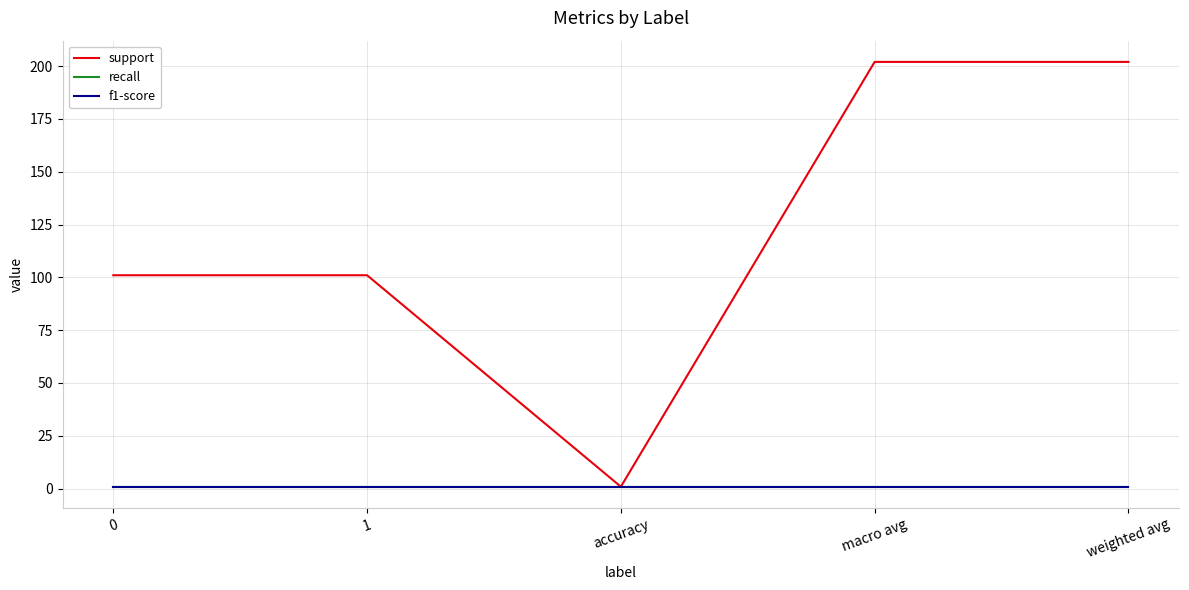

Does the chart have visible grid lines?

Yes